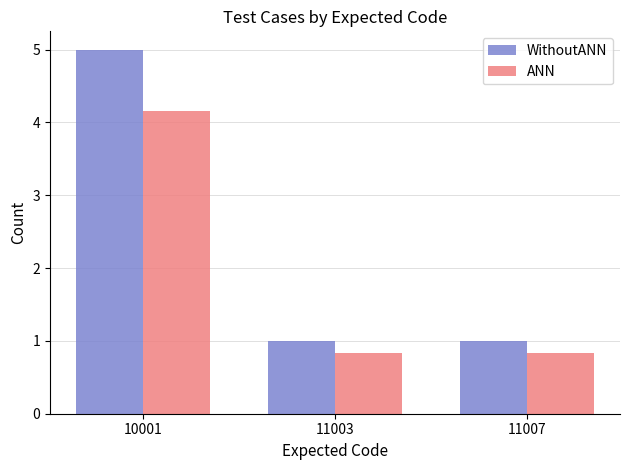

List the series in order of their peak value, highest first.

WithoutANN, ANN